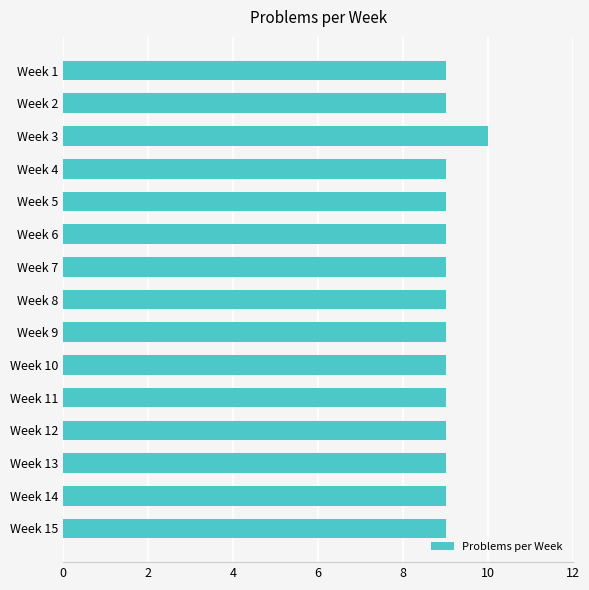

How many bars are there in total?

15